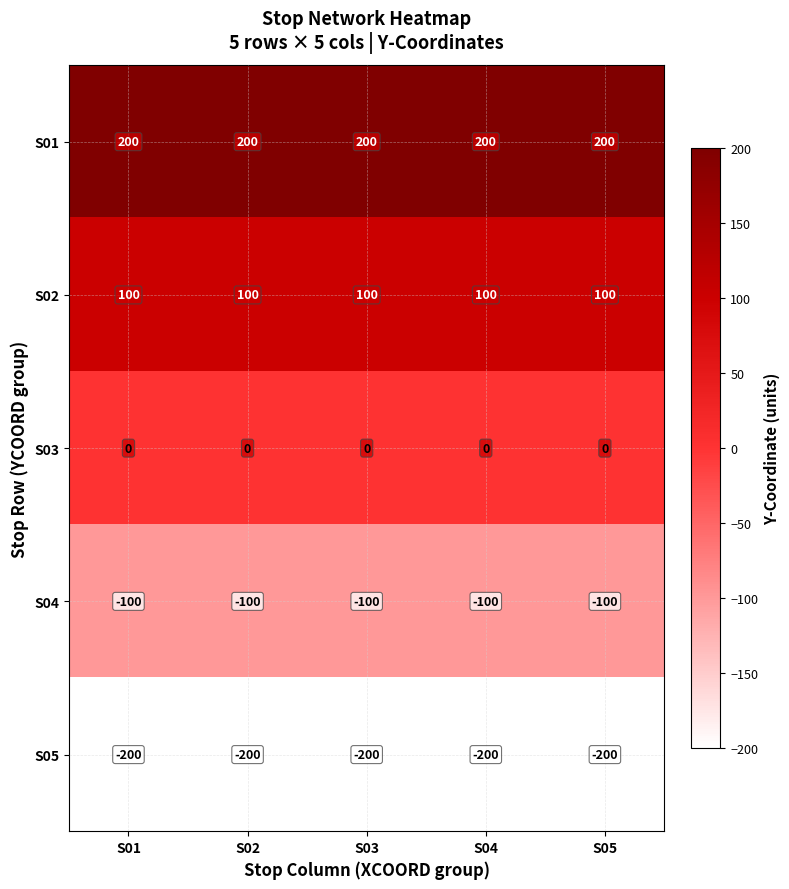

At how many categories does at least one series exceed 139?

5